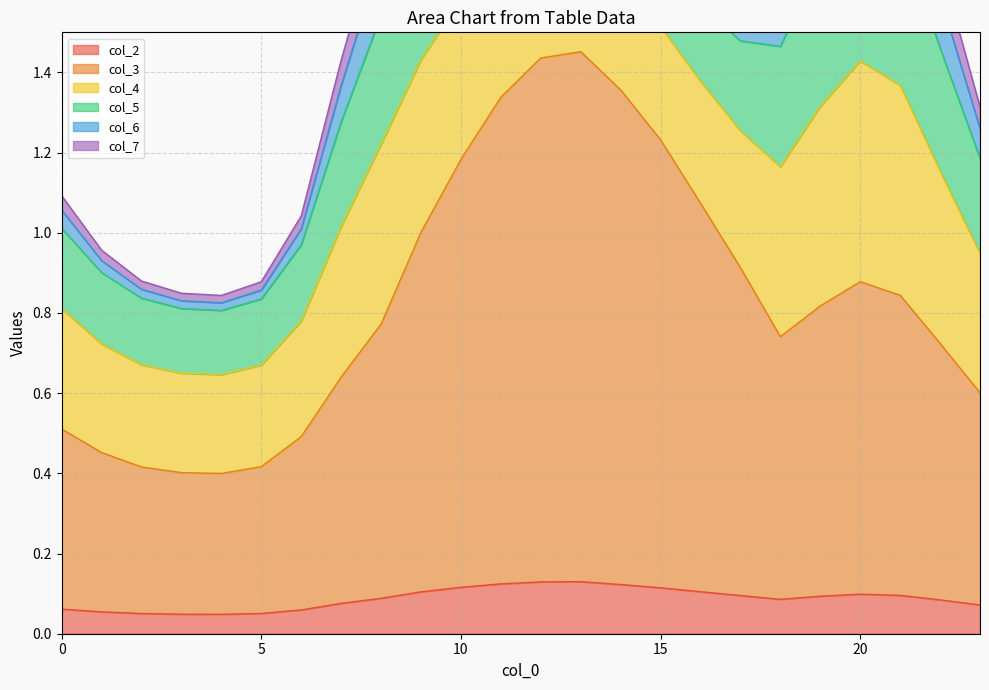

True or false: col_3 and col_6 cross at least once.

False